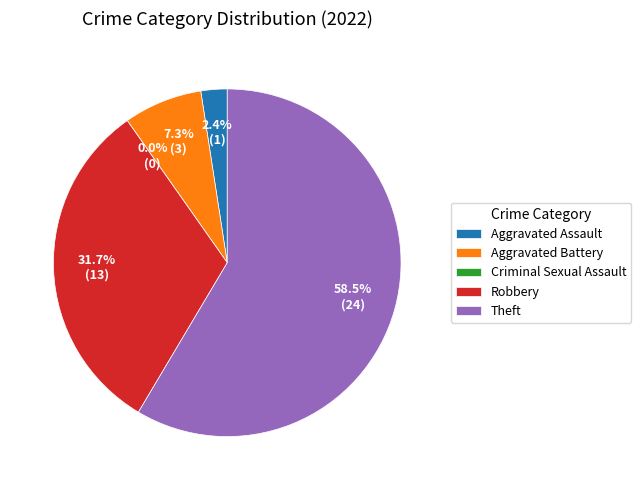

Rank the categories by value from lowest to highest.

Criminal Sexual Assault, Aggravated Assault, Aggravated Battery, Robbery, Theft